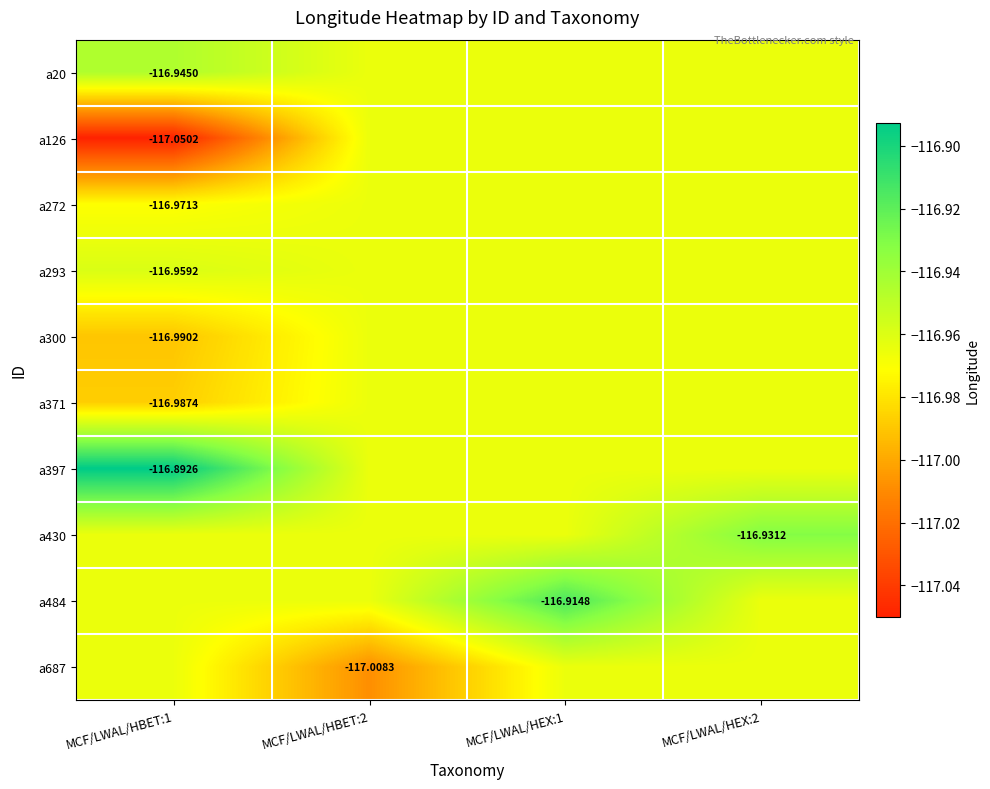

List the series in order of their peak value, highest first.

a397, a484, a430, a20, a293, a126, a272, a300, a371, a687